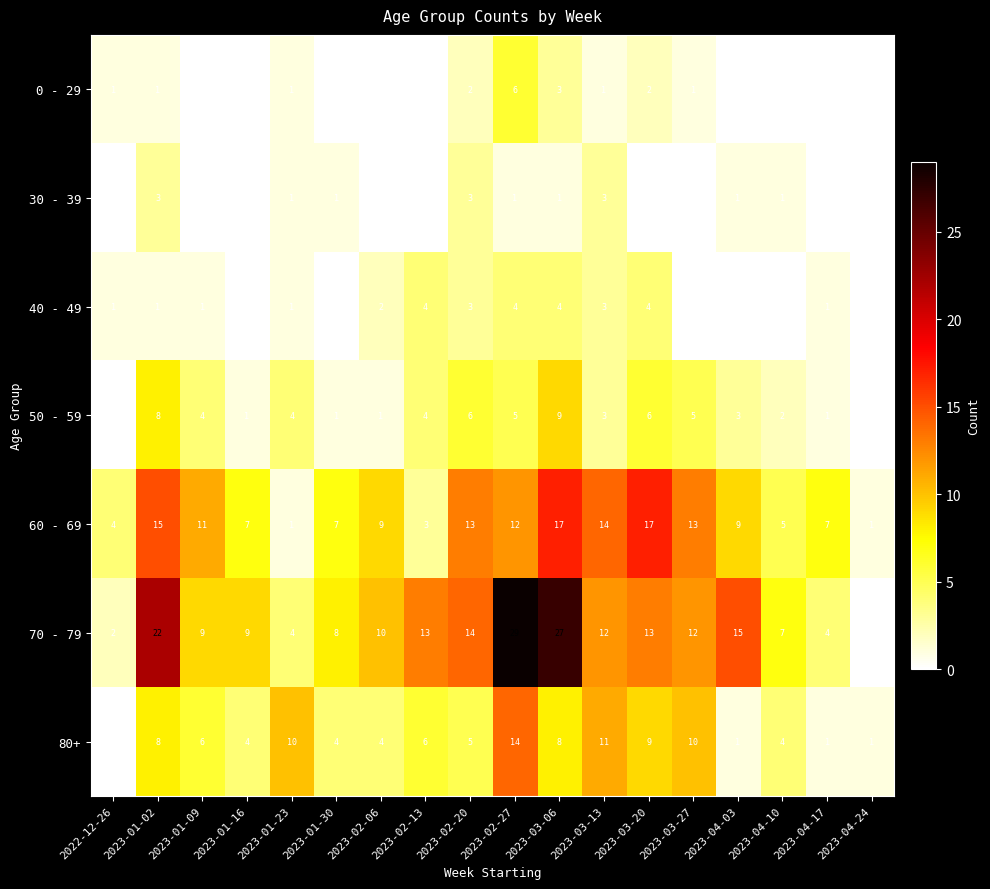

How many values in the 80+ series are below 6?

9